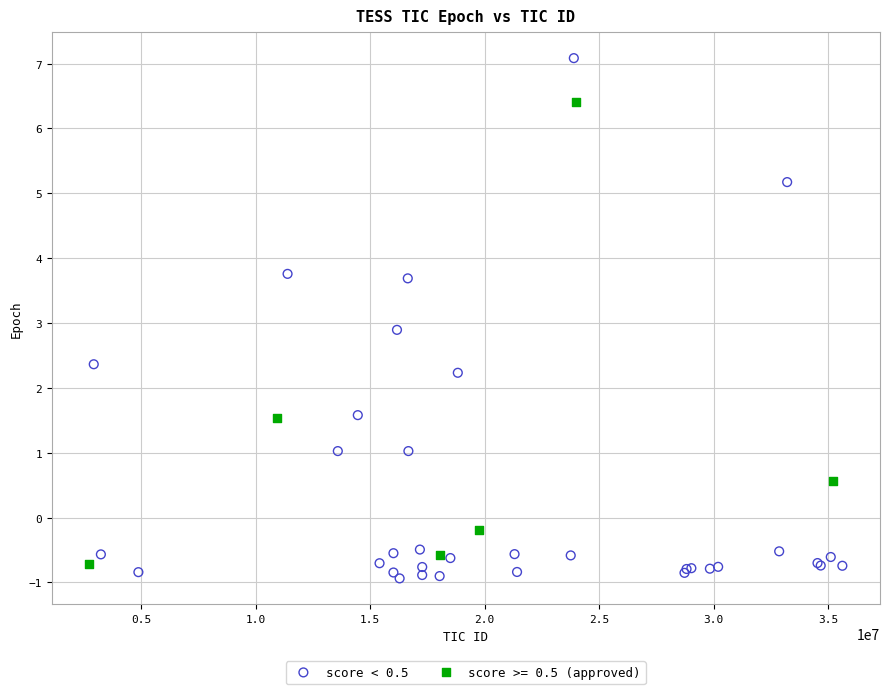

Which series reaches the maximum Y coordinate?

score < 0.5